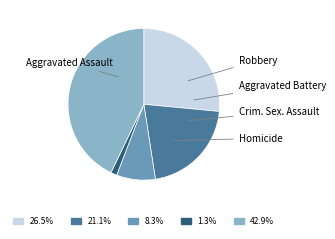

Is there a majority slice in this chart?

No